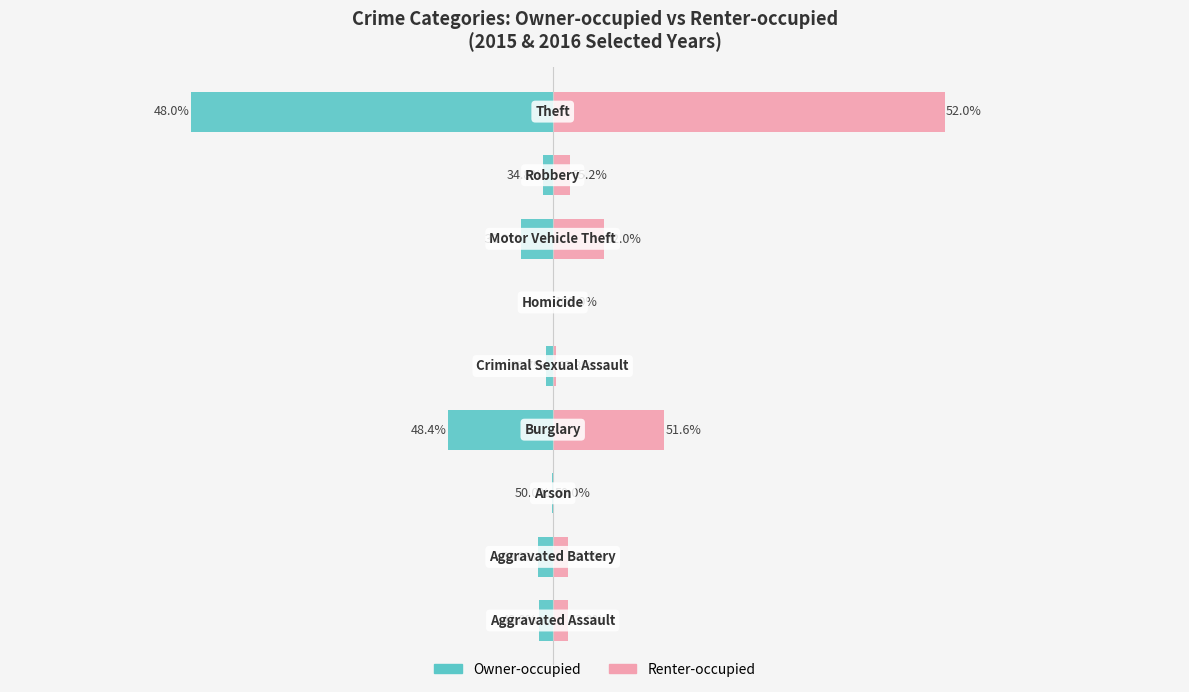

Which has a higher value, −600 or 400?

400